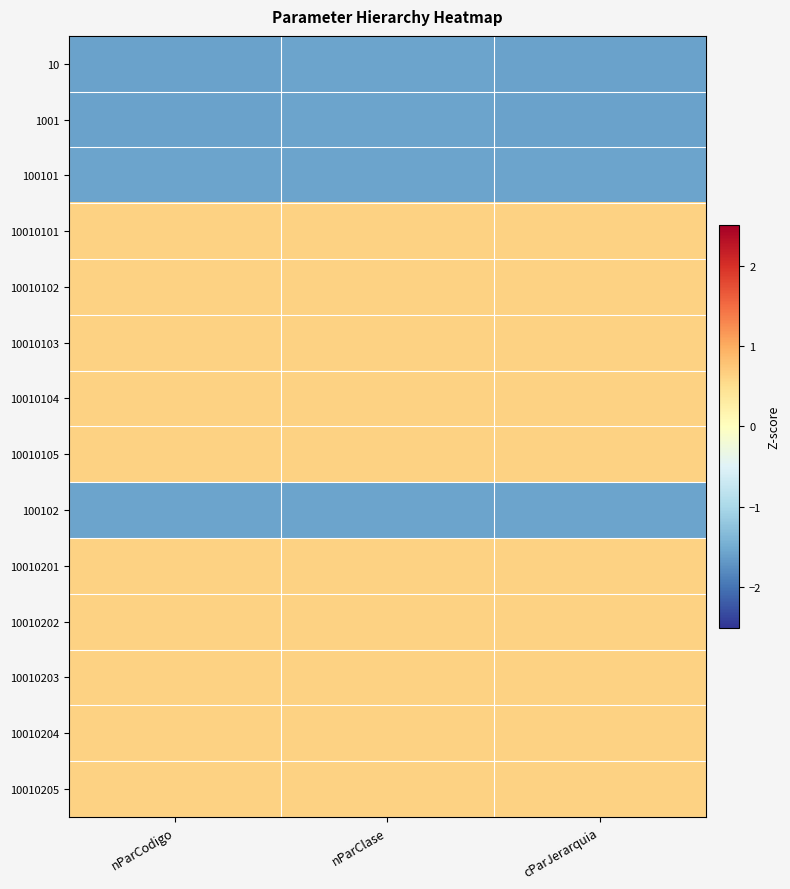

List the series in order of their peak value, lowest first.

10, 1001, 100101, 100102, 10010101, 10010102, 10010103, 10010104, 10010105, 10010201, 10010202, 10010203, 10010204, 10010205